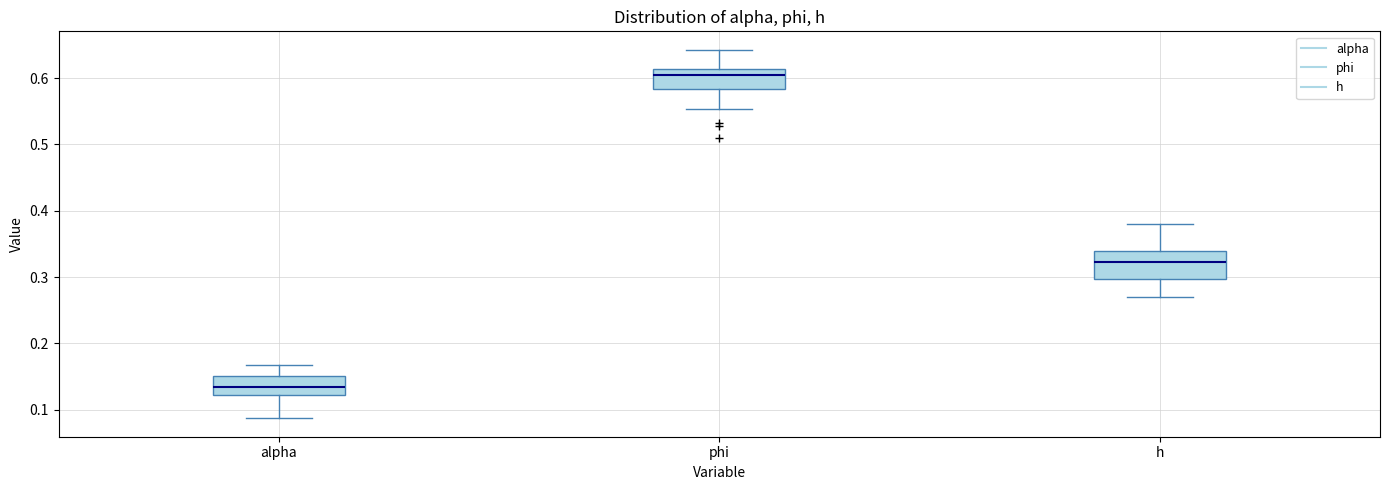

Reading left to right, transcribe this box plot: for each box, give where its median line is, the range the box spans, and where its two whiskers end, as read against the y-axis. The values are not printed on the chart, so give them approximately, as read against the axis.

alpha: median 0.13, box 0.12 to 0.15, whiskers 0.09 to 0.17
phi: median 0.60, box 0.58 to 0.61, whiskers 0.55 to 0.64
h: median 0.32, box 0.30 to 0.34, whiskers 0.27 to 0.38